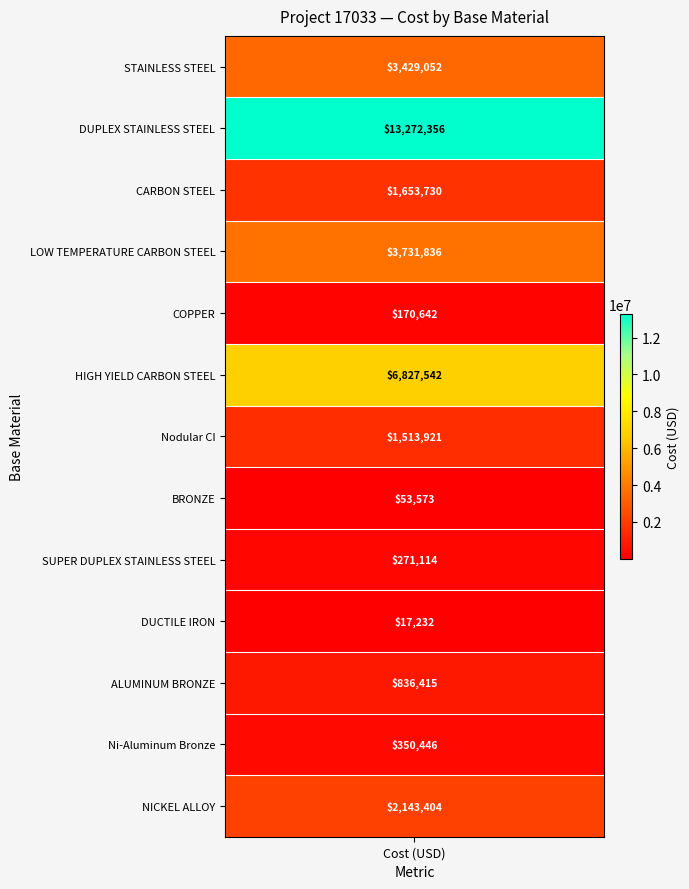

Reading left to right, transcribe all the data shown in this chart.

STAINLESS STEEL=3429052	DUPLEX STAINLESS STEEL=13272356	CARBON STEEL=1653730	LOW TEMPERATURE CARBON STEEL=3731836	COPPER=170642	HIGH YIELD CARBON STEEL=6827542	Nodular CI=1513921	BRONZE=53573	SUPER DUPLEX STAINLESS STEEL=271114	DUCTILE IRON=17232	ALUMINUM BRONZE=836415	Ni-Aluminum Bronze=350446	NICKEL ALLOY=2143404